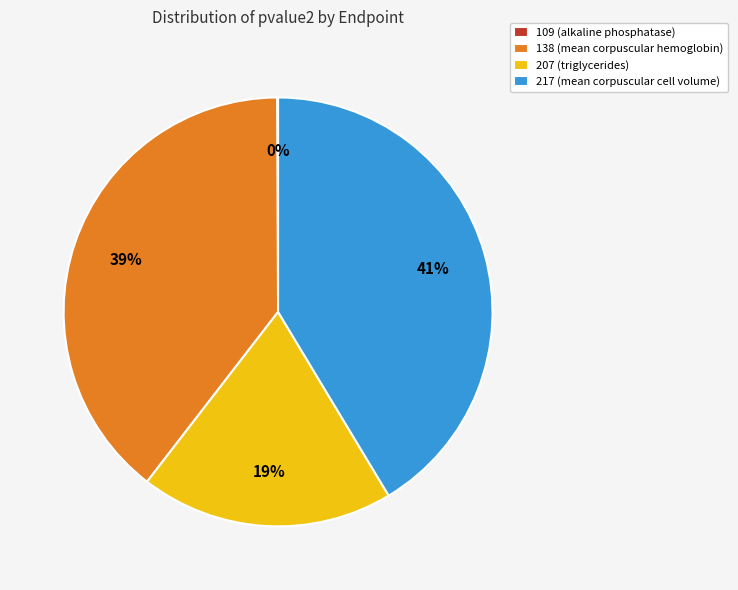

Combined, do 138 (mean corpuscular hemoglobin) and 217 (mean corpuscular cell volume) account for over 50%?

Yes